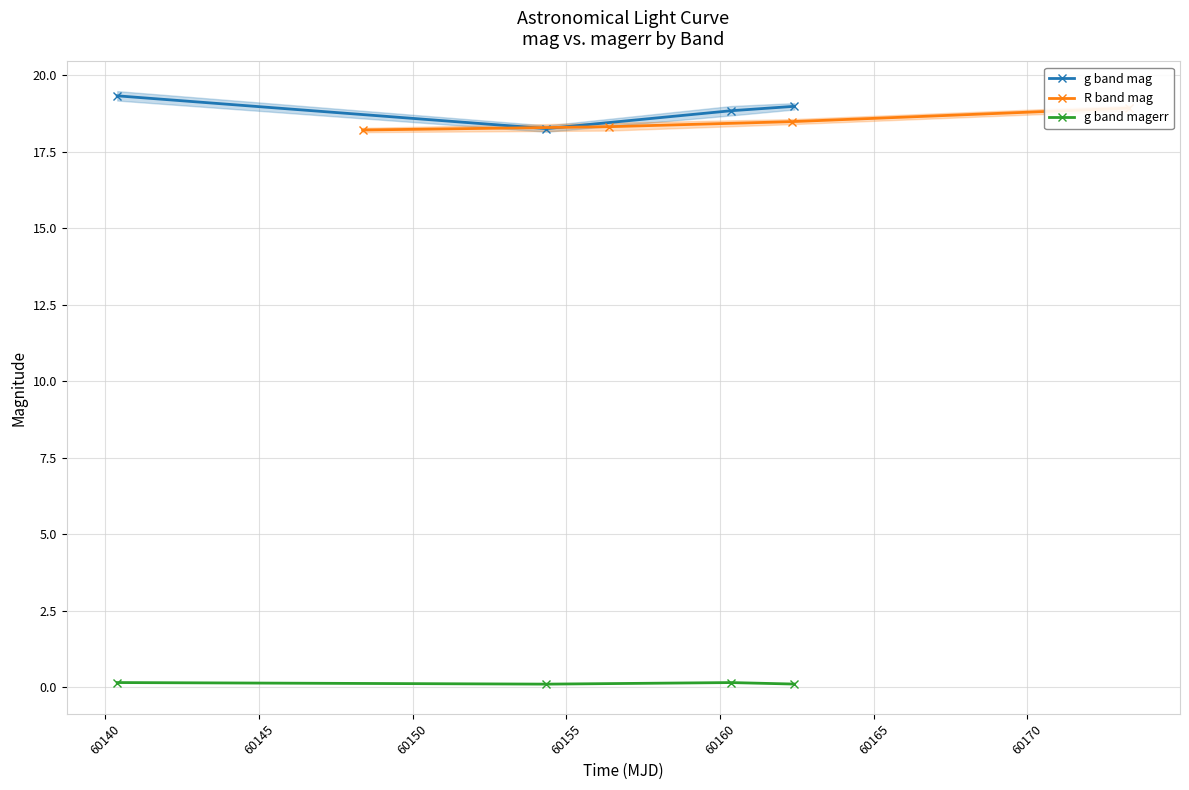

What is the lowest value of the g band mag series?

18.3